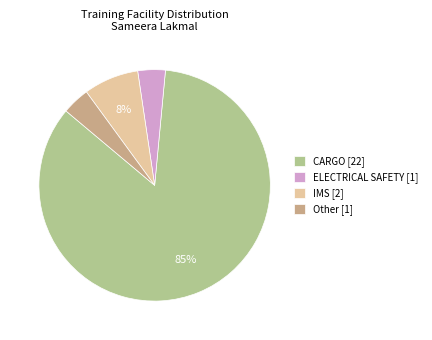

Between Other [1] and IMS [2], which is larger?

IMS [2]